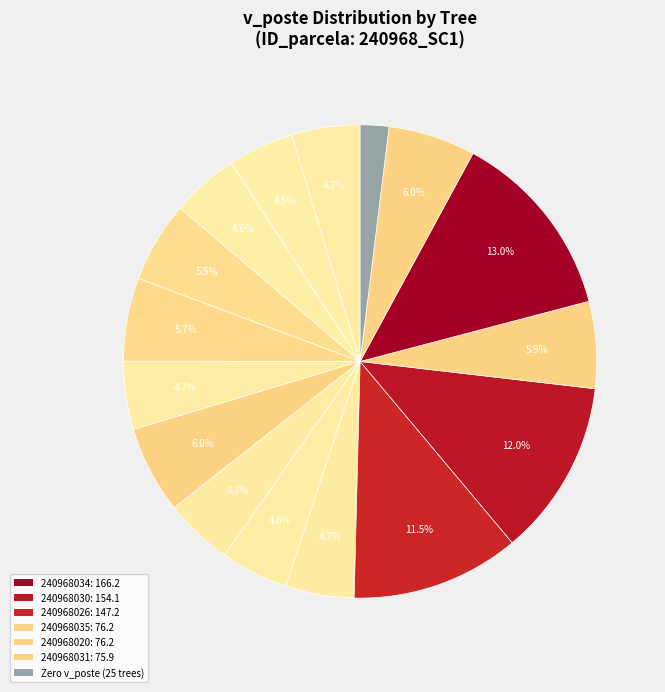

Is there any slice that represents more than half of the pie?

No